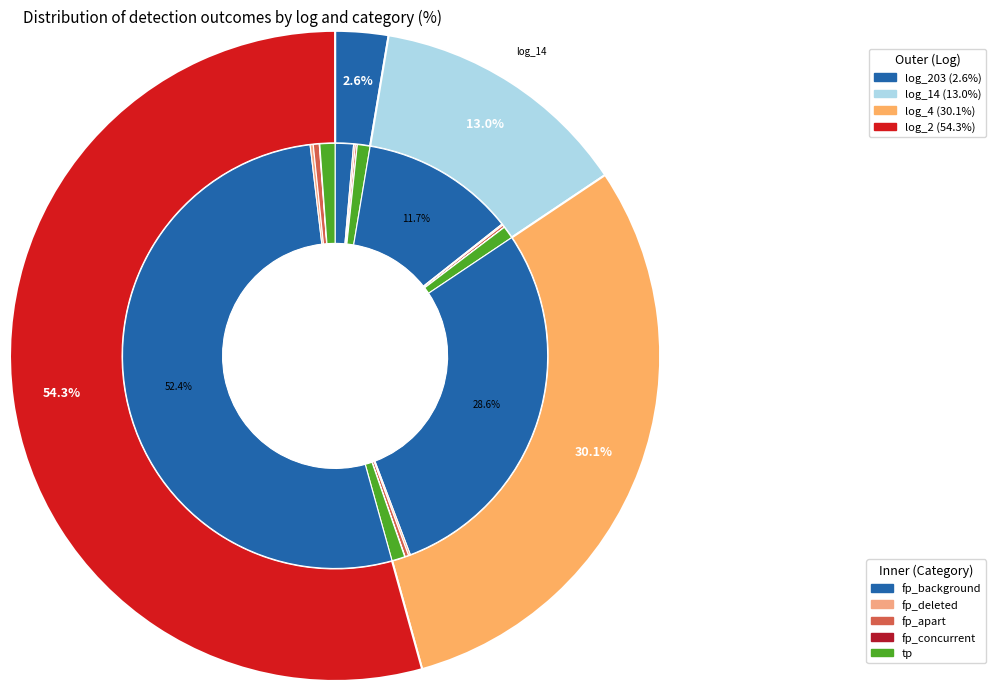

Count the number of slices in the pie.

4